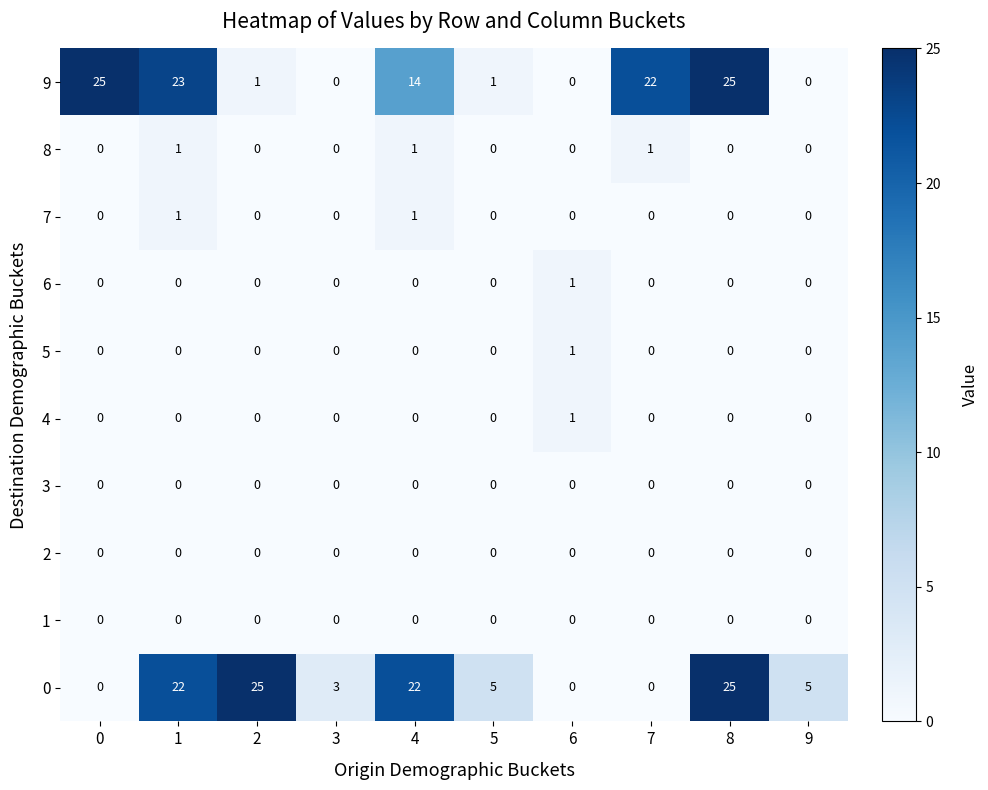

The value of 4 at 9 is 1. True or false?

False